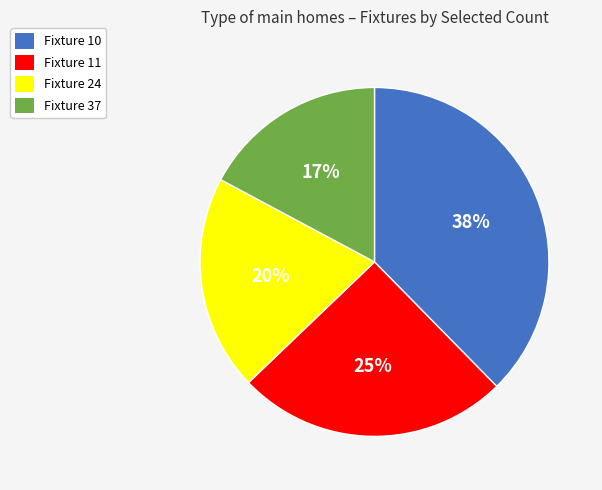

Is it true that Fixture 24 is 7% of the pie?

False